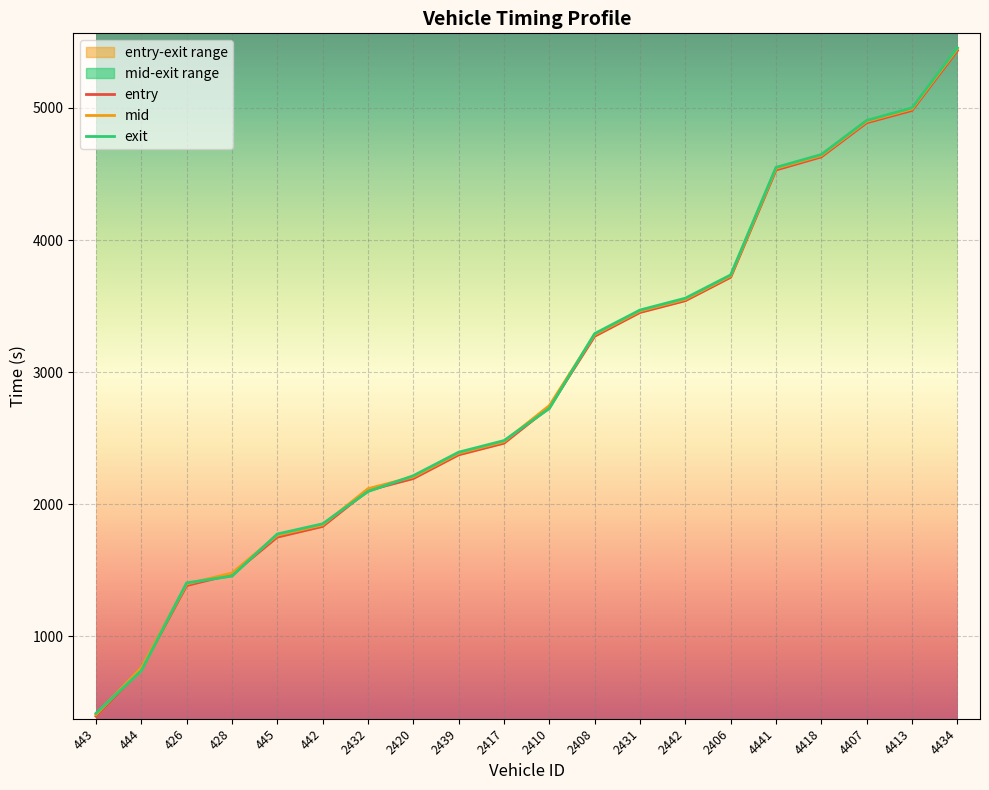

What is the label of the 11th point from the right?

2417